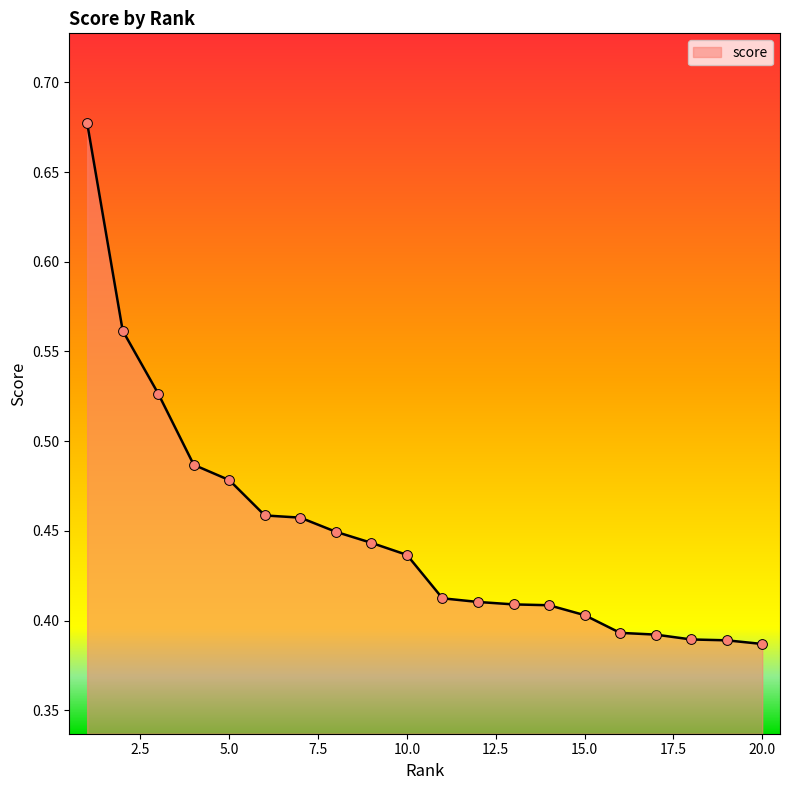

What is the difference between the maximum and minimum values?

0.3